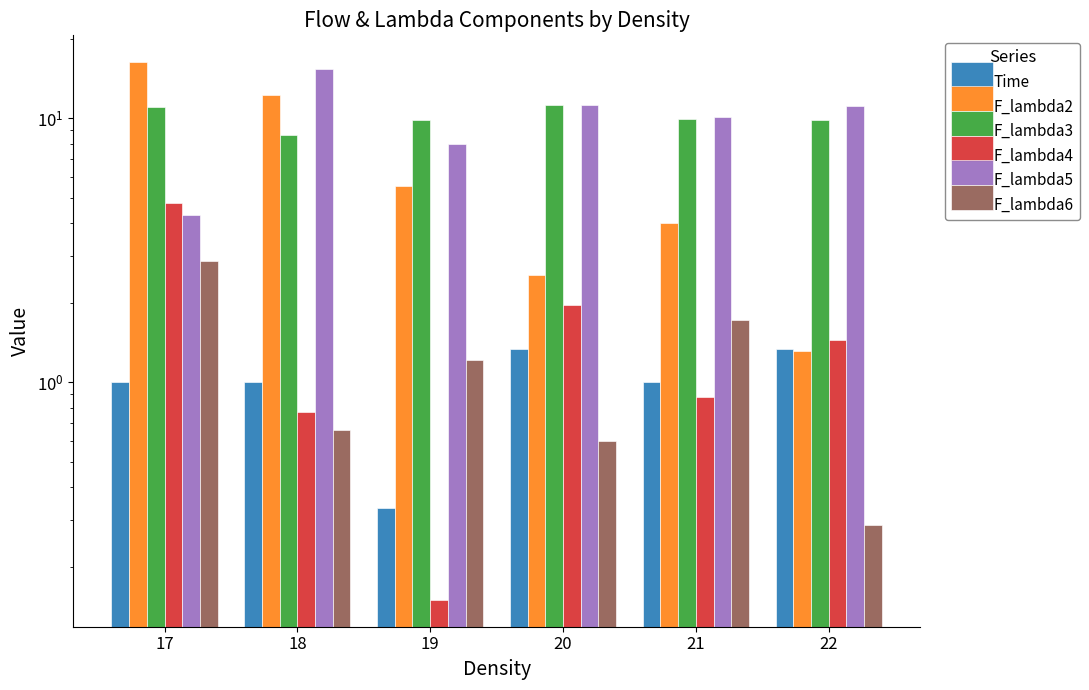

Which label corresponds to the largest value in the chart?

17